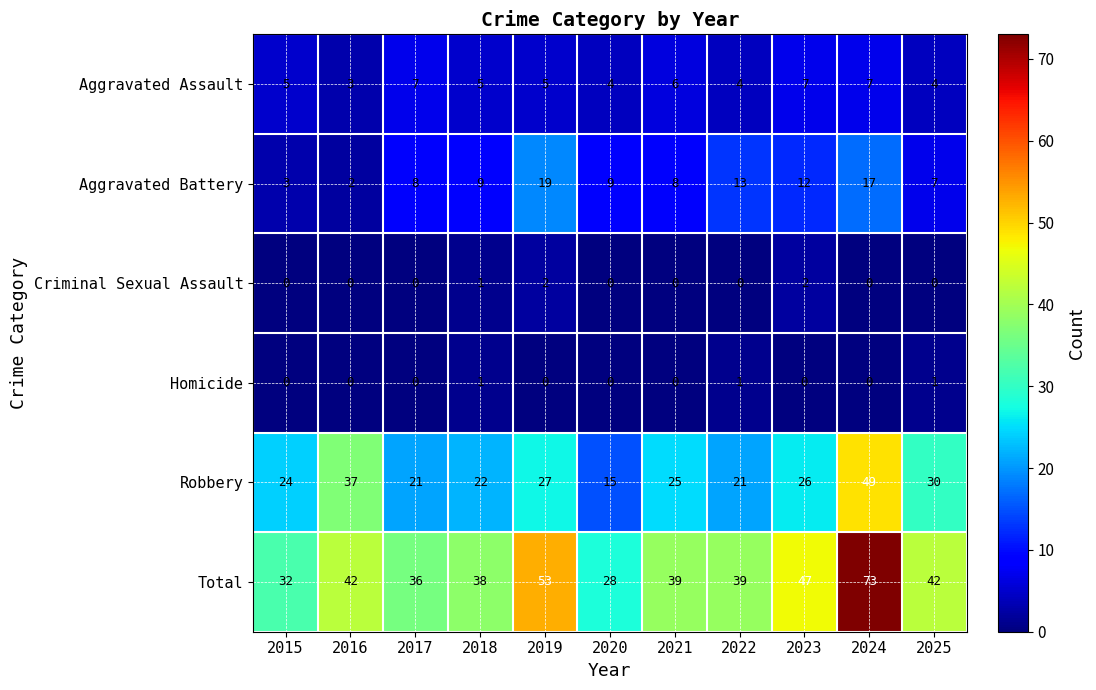

What is the difference between the highest and lowest values at 2018?

37